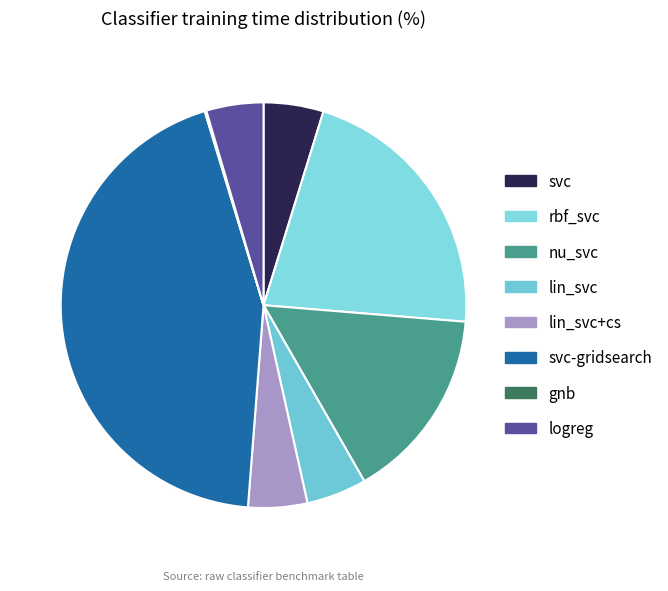

How many slices are in this pie chart?

8